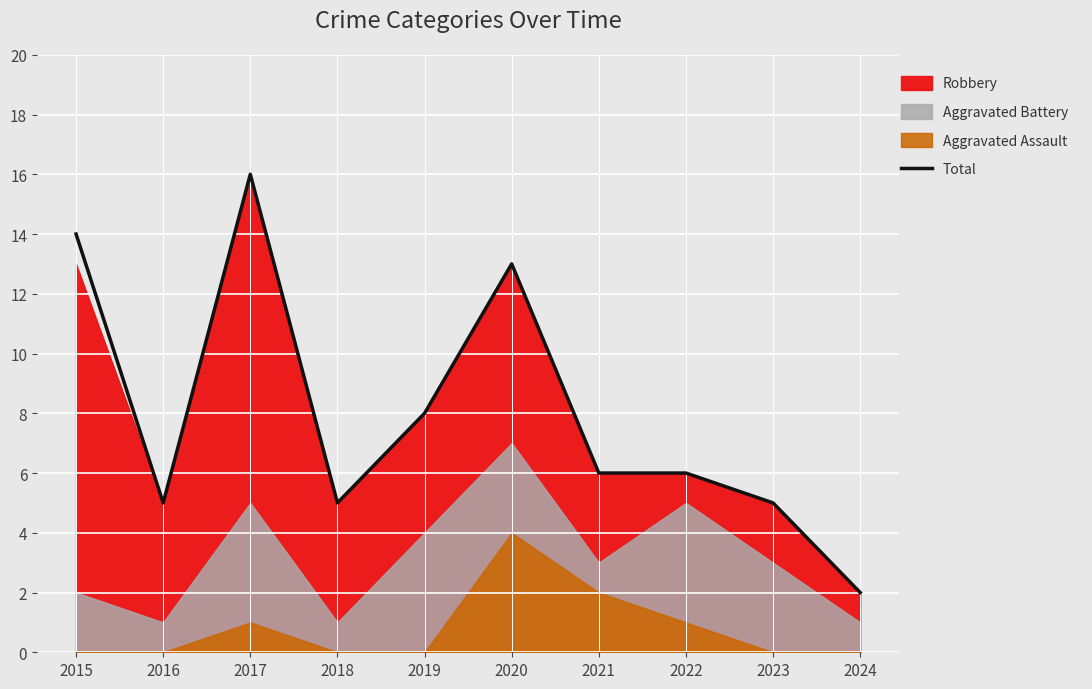

What is the greatest value displayed?

16